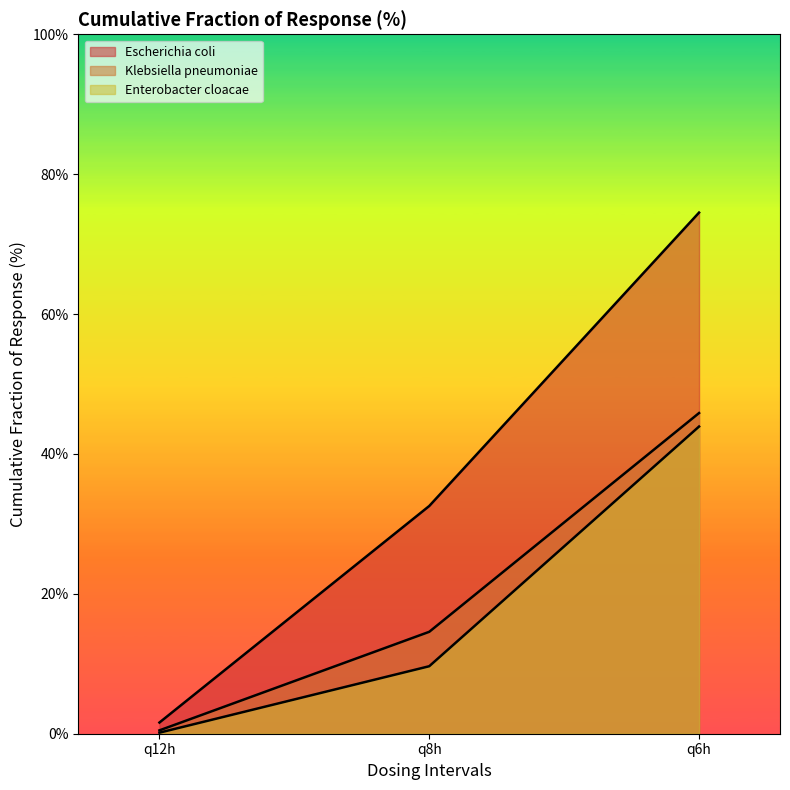

What is the label of the 2nd point from the right?

q8h